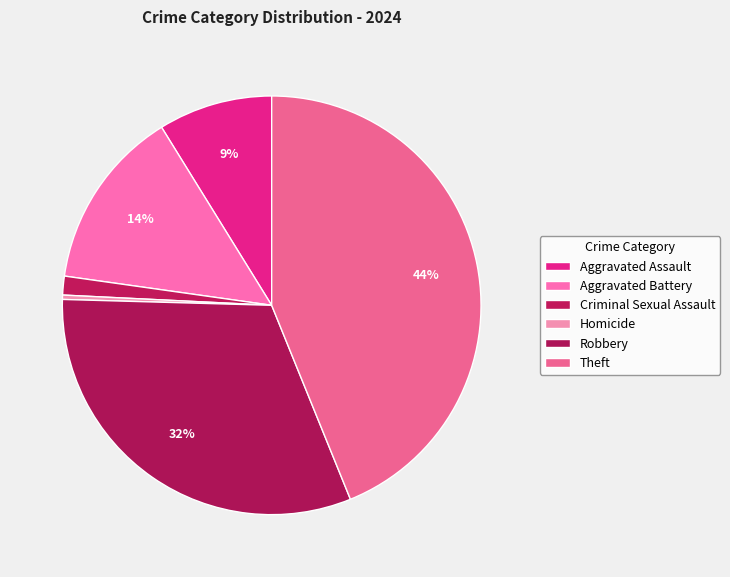

To the nearest percent, what is the difference between the Homicide and Aggravated Battery slice percentages?

14%